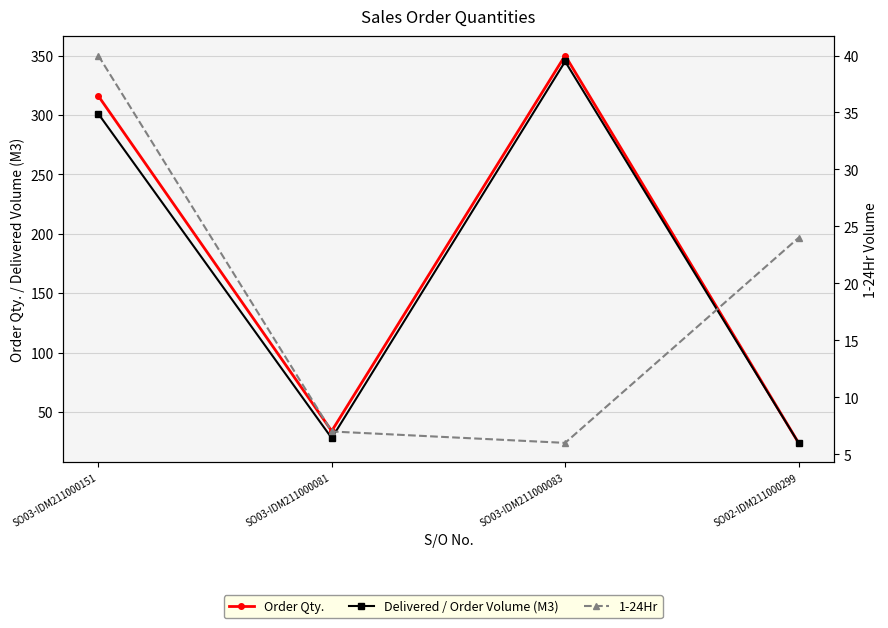

What position from the left is SO03-IDM211000081?

2